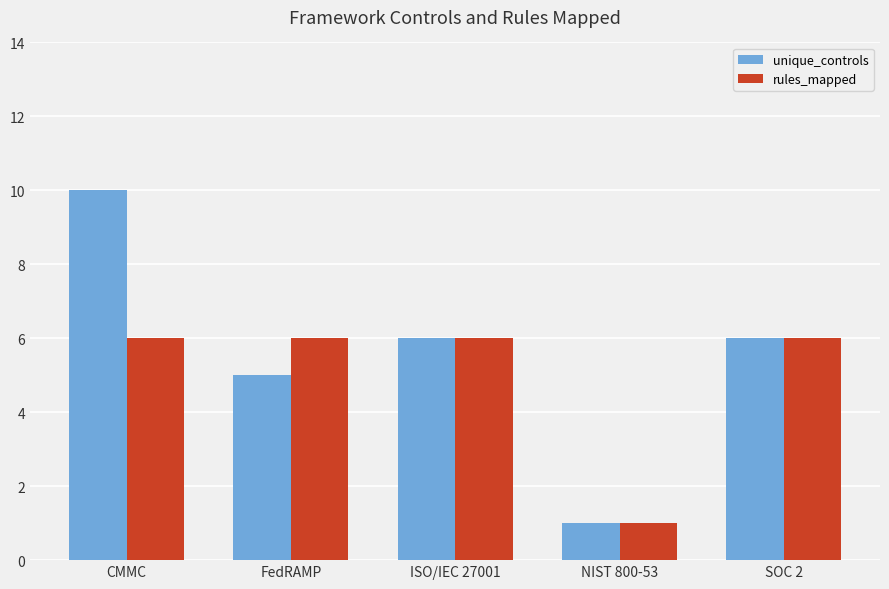

Which series has the widest spread of values?

unique_controls